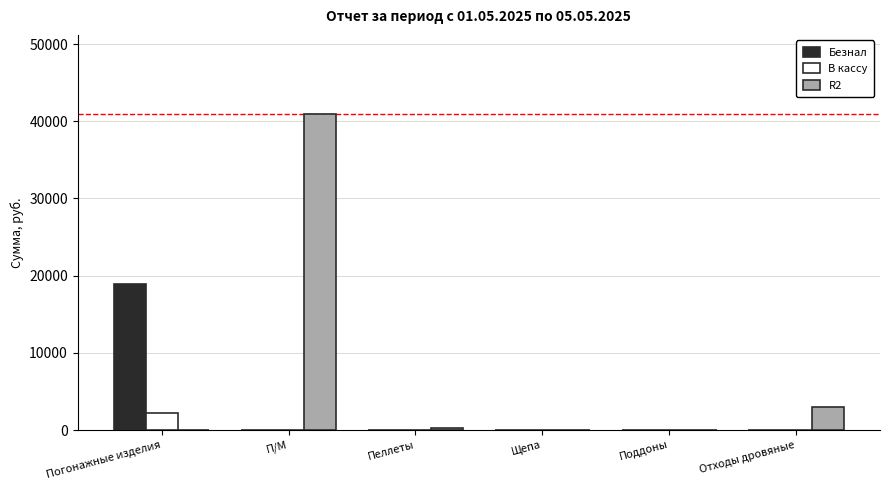

The R2 series shows 0.0 at Поддоны. True or false?

True